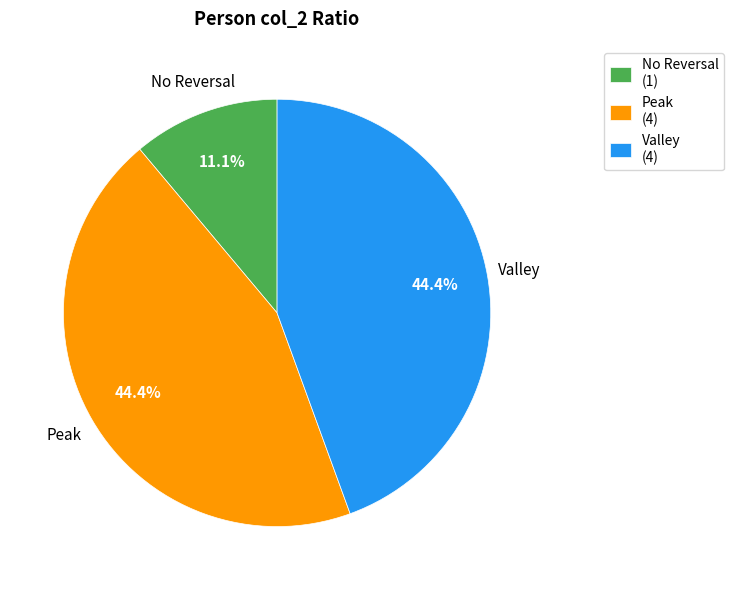

Which slice is the smallest?

No Reversal (1)